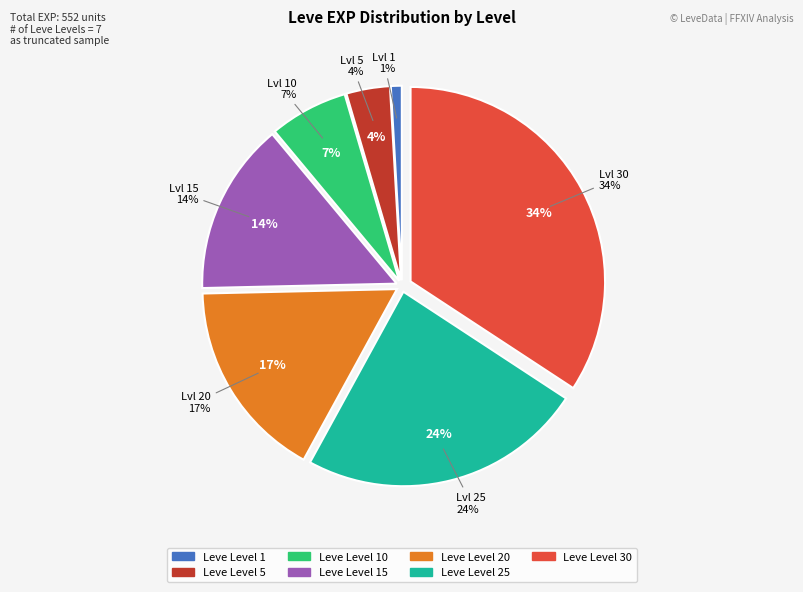

How many segments does this pie chart have?

7